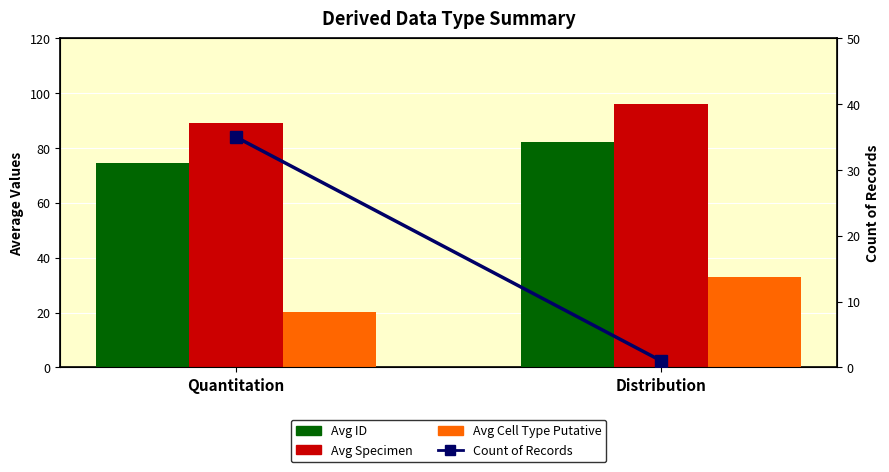

What is the highest value of the Avg Specimen series?

96.0